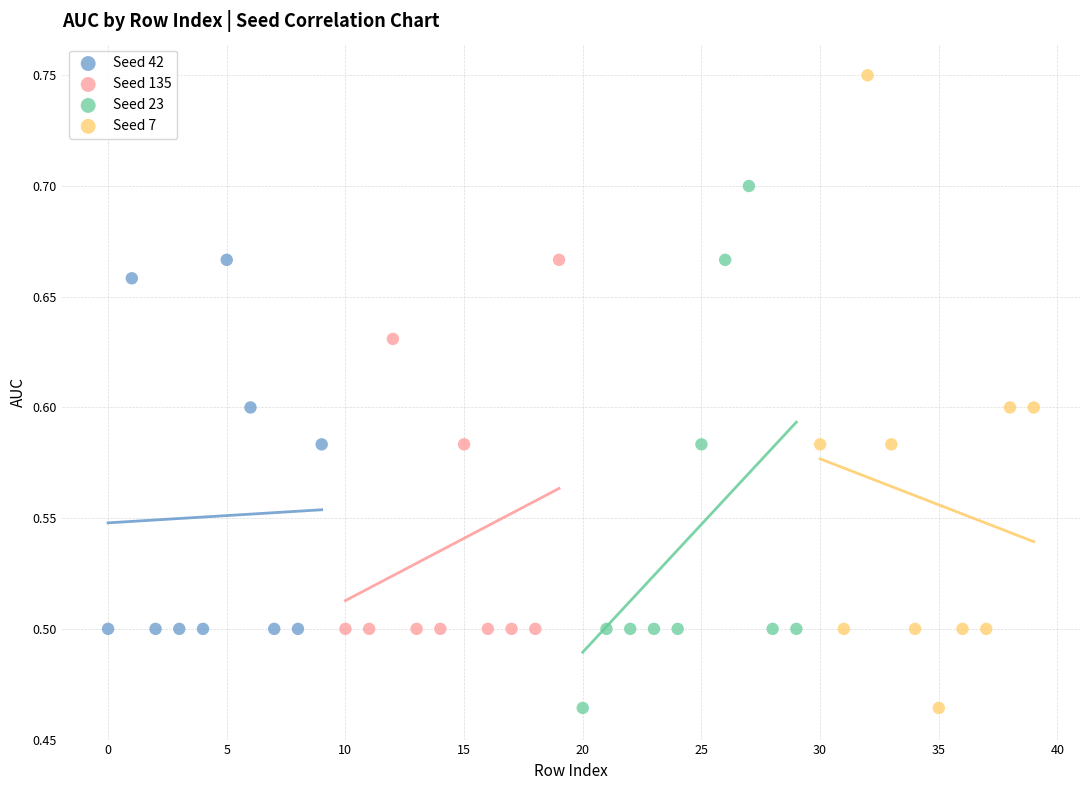

Which series contains the highest Y value?

Seed 7